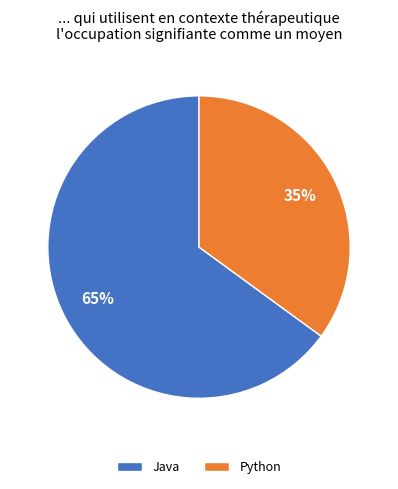

Combined, do Java and Python account for over 50%?

Yes